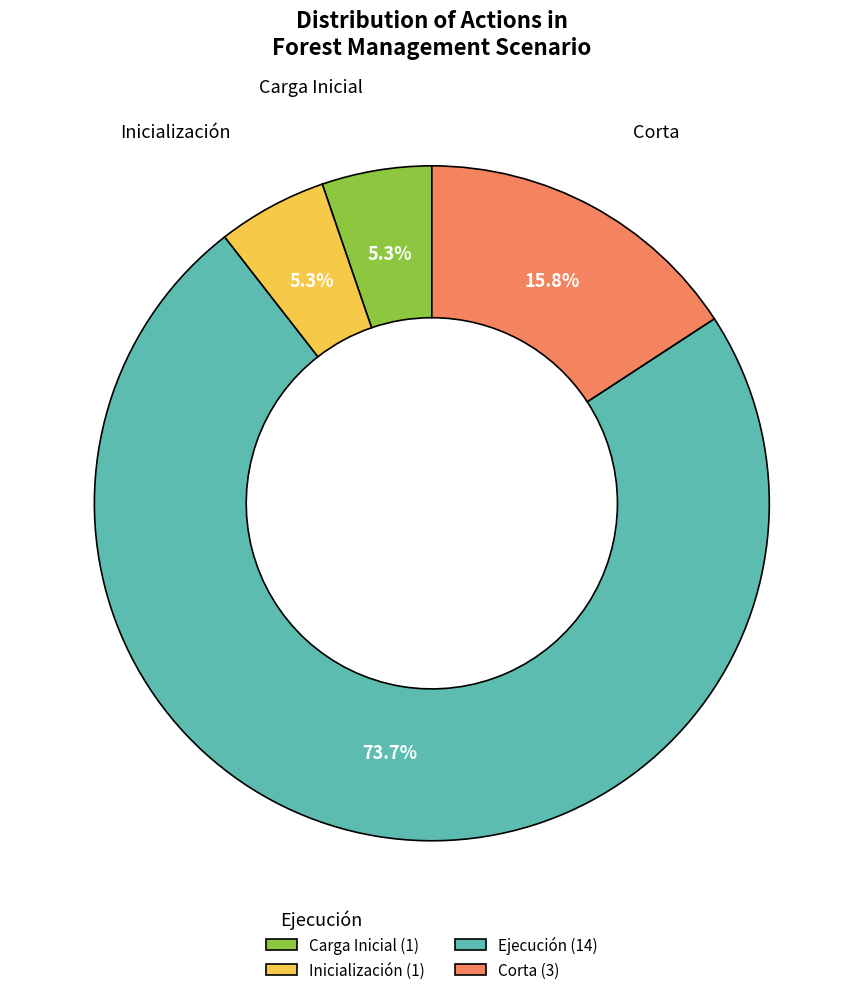

What is the largest slice in the pie chart?

Ejecución